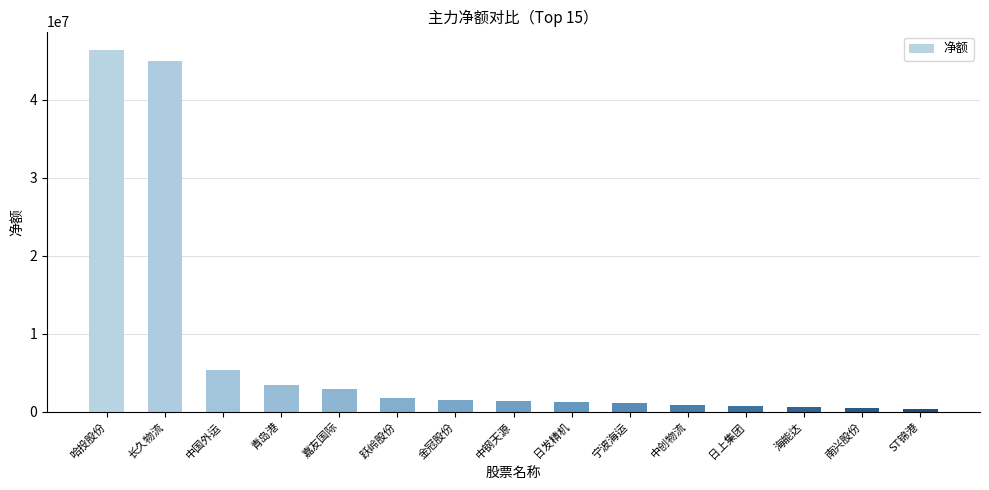

What is the maximum value shown in the chart?

46378834